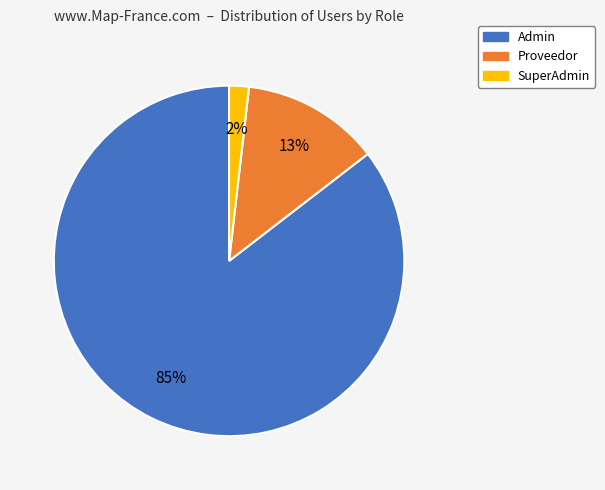

Which category accounts for the majority?

Admin